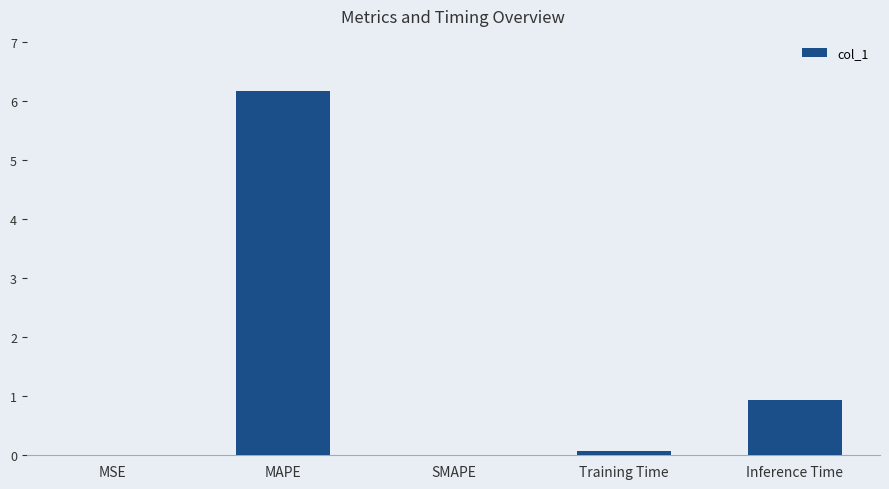

Between MAPE and SMAPE, which is larger?

MAPE